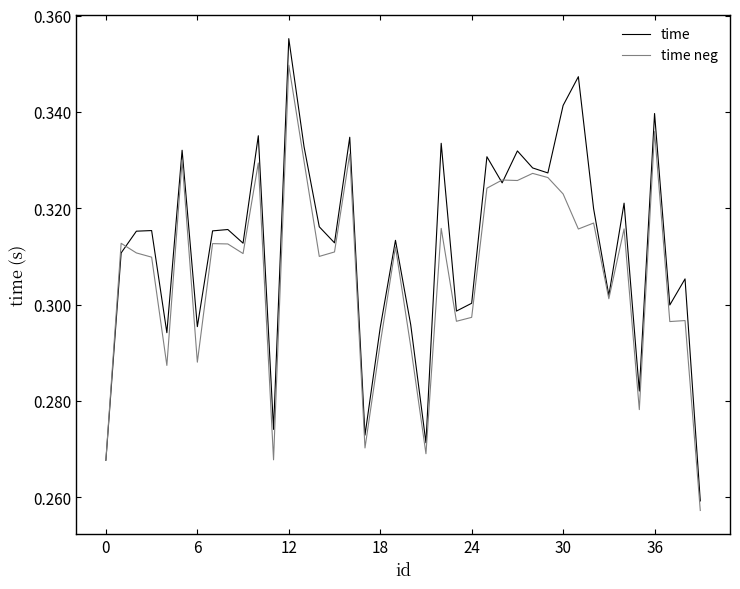

True or false: time neg and time intersect in this chart.

True